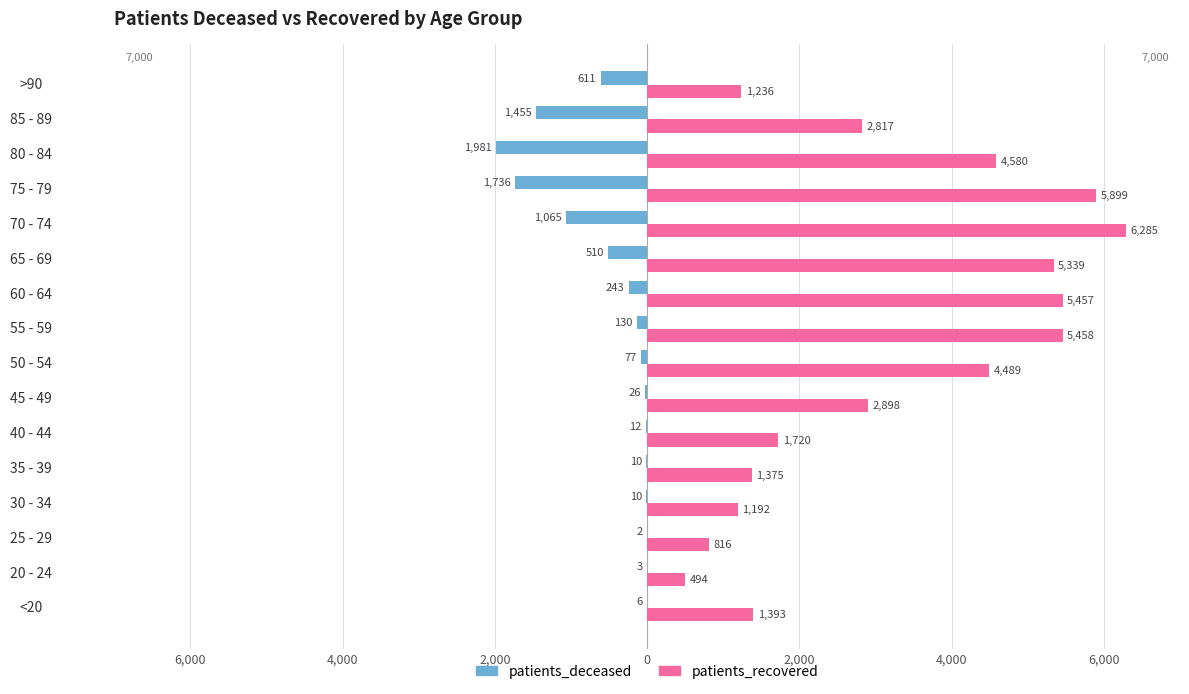

What are all the series names shown in the legend?

patients_deceased, patients_recovered